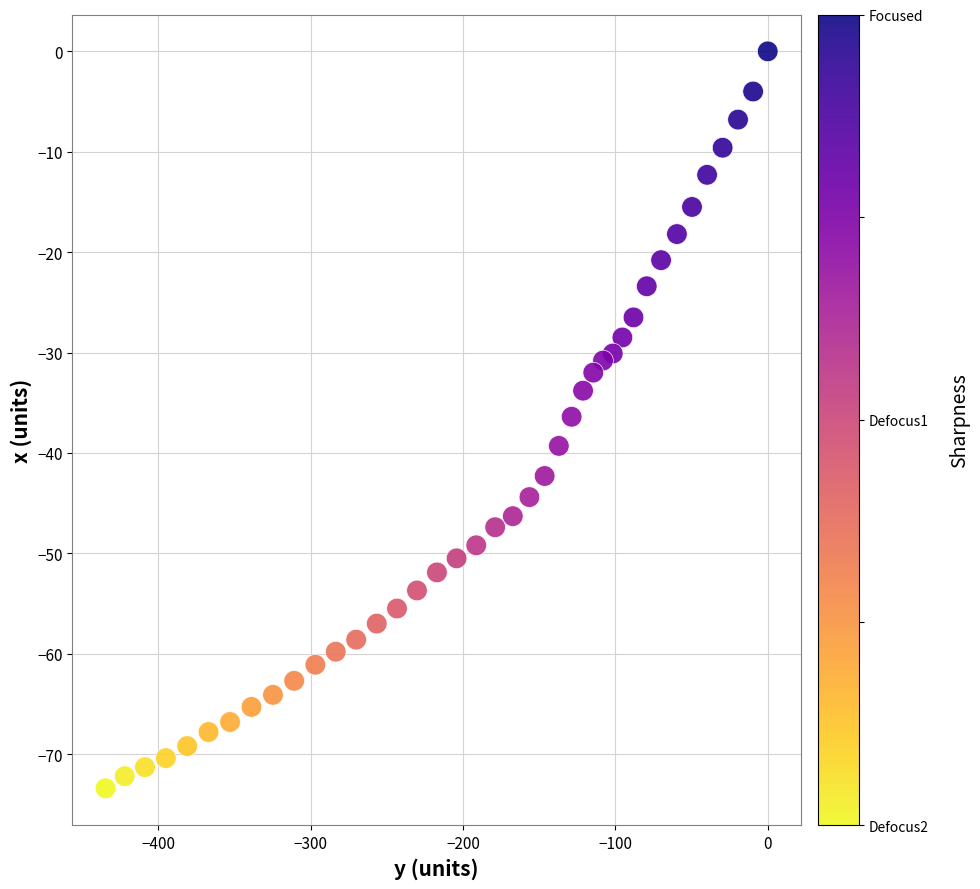

What is the range of X values (max minus min)?

434.6